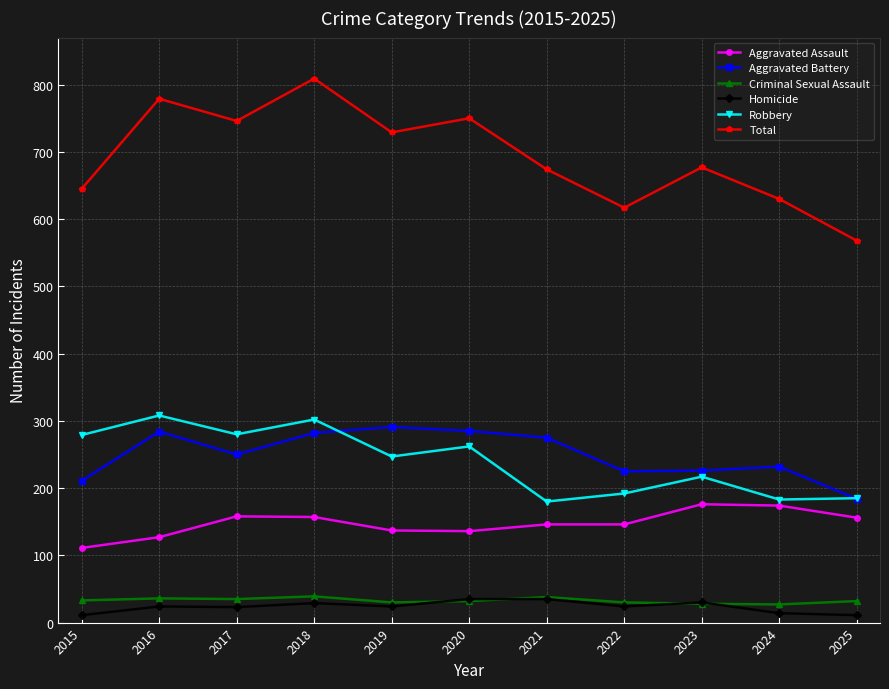

True or false: Homicide and Aggravated Assault intersect in this chart.

False